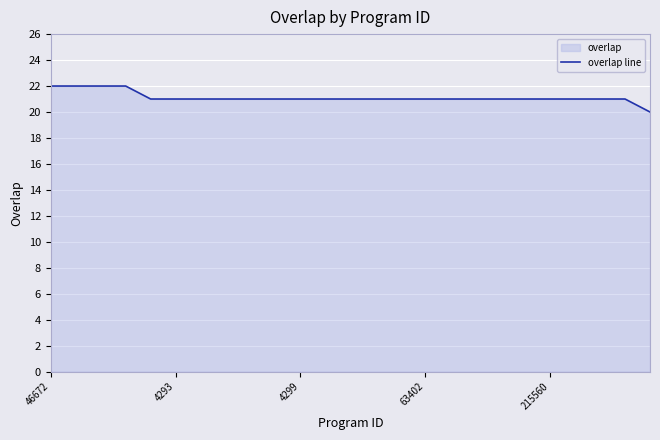

What is the ratio of the value at 19 to the value at 9?

1.0